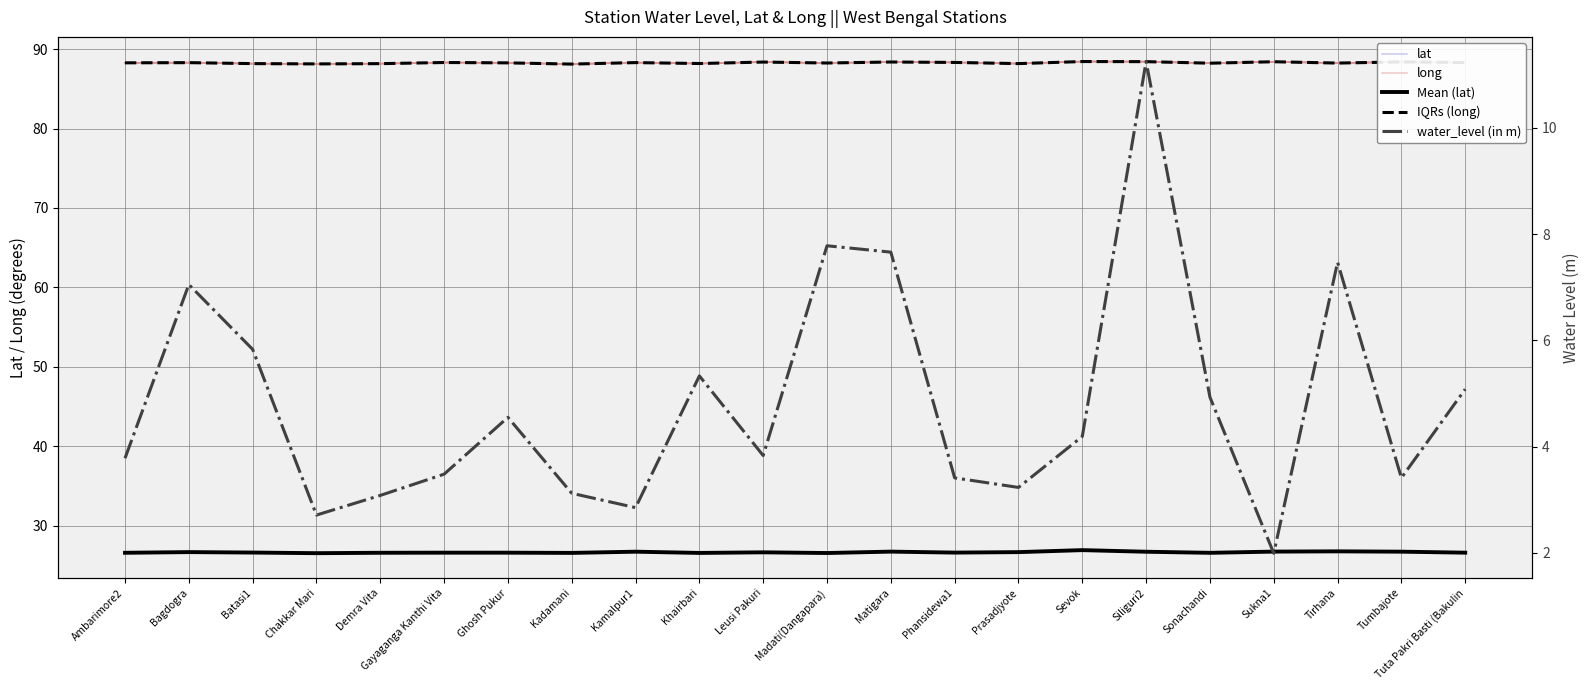

What is the difference between the highest and lowest values at Prasadjyote?

85.0